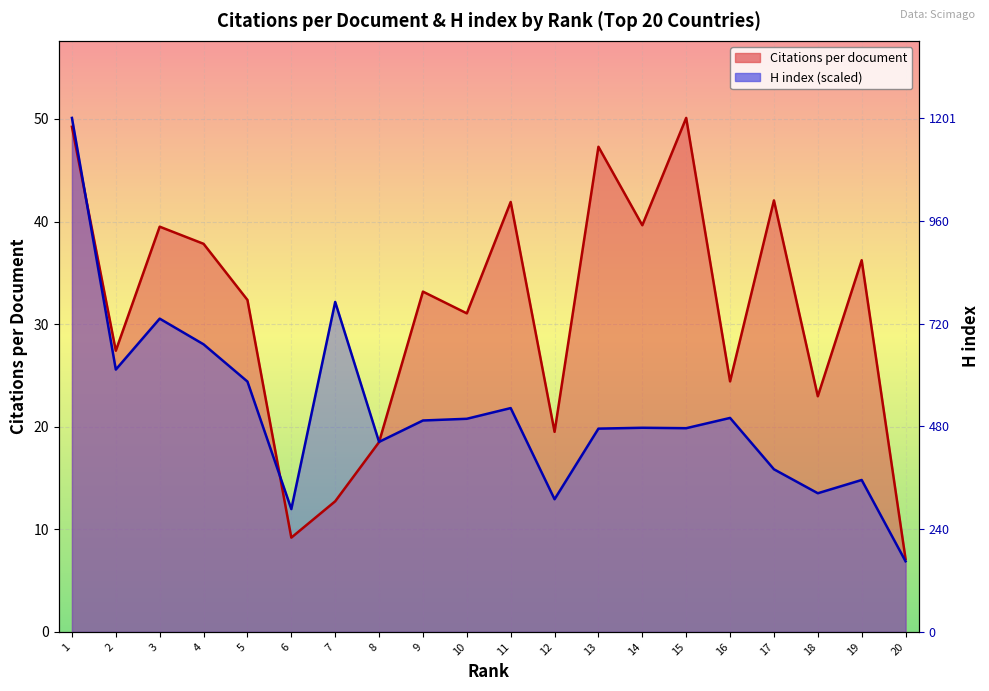

Is the value of H index at 10 greater than the value of Citations per document at 8?

Yes